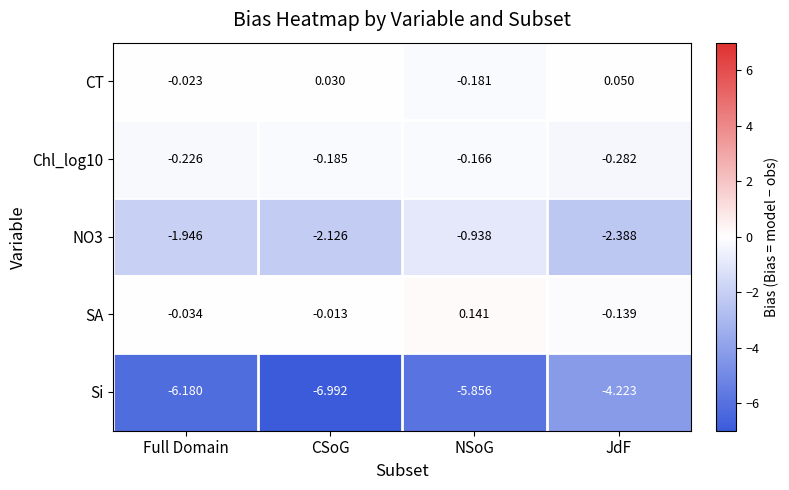

Is the value of CT at NSoG greater than the value of Si at NSoG?

Yes